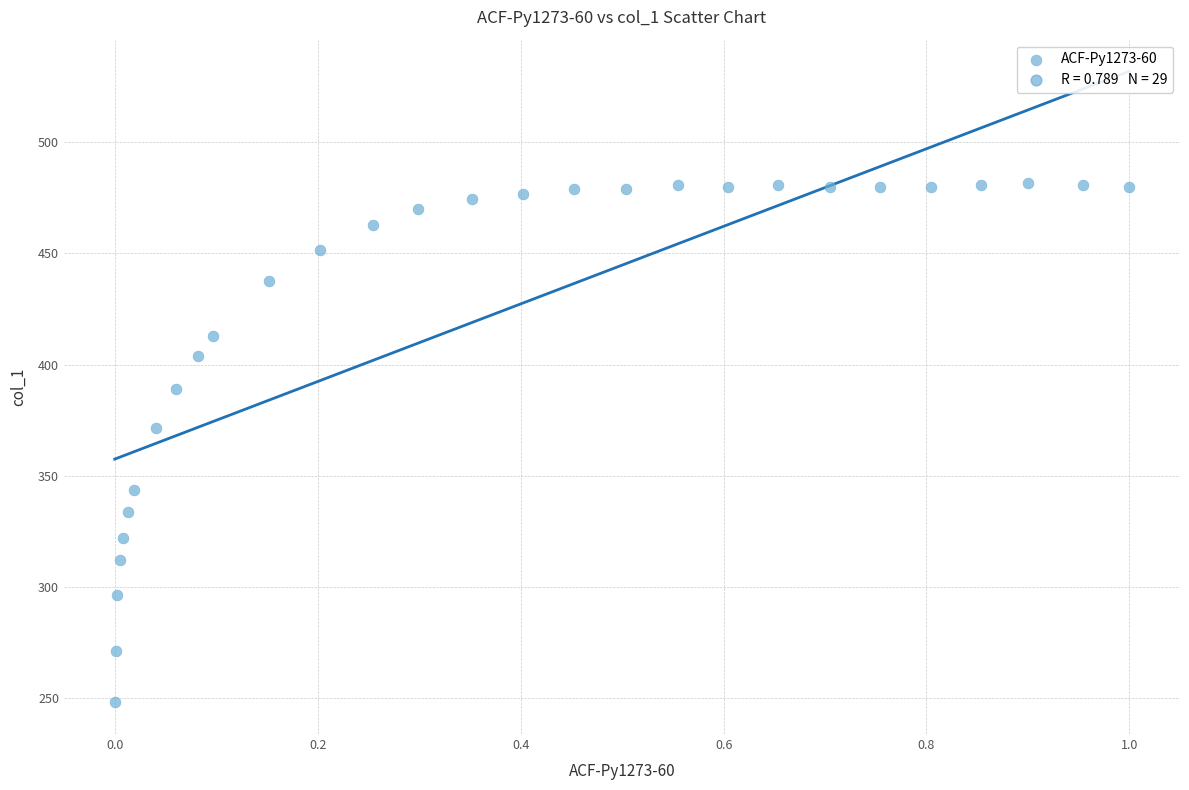

What is the range of X values (max minus min)?

1.0